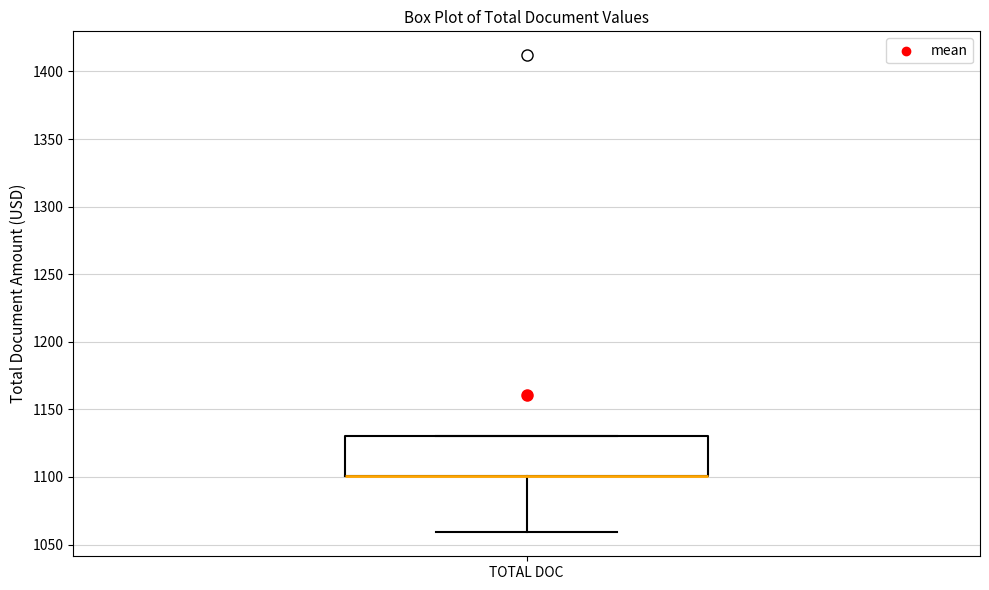

Read this box plot against the y-axis: the position of the median line, the range covered by the box, and the ends of both whiskers. The values are not printed on the chart, so give them approximately, as read against the axis.

median 1100 (drawn on the box's lower edge), box 1100 to 1130, whiskers 1060 to 1130